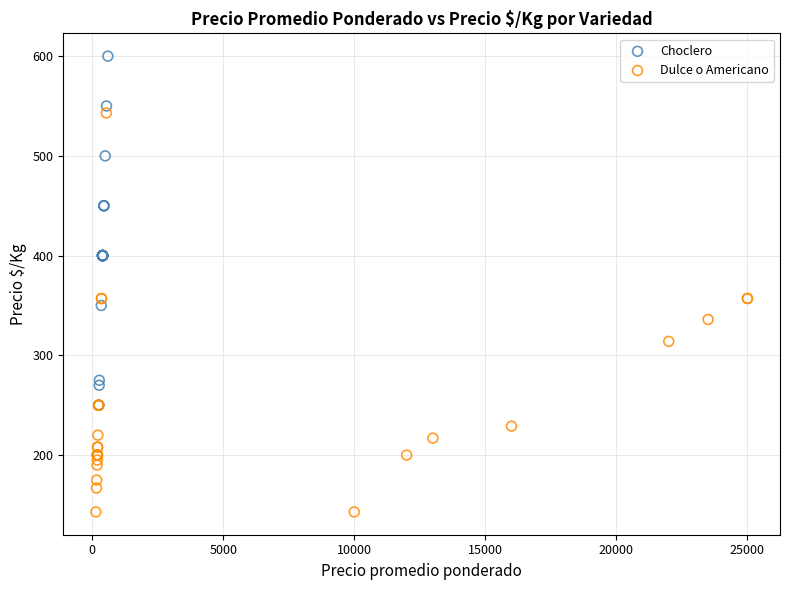

Which series has the widest spread of Y values?

Dulce o Americano